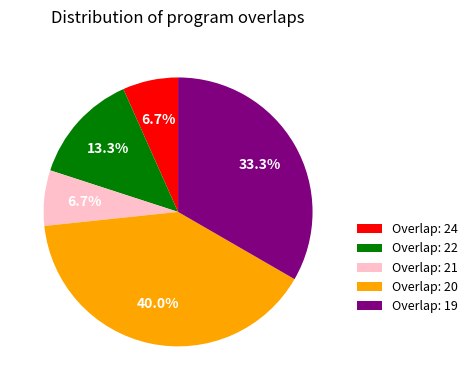

Is the sum of Overlap: 20 and Overlap: 21 greater than half?

No